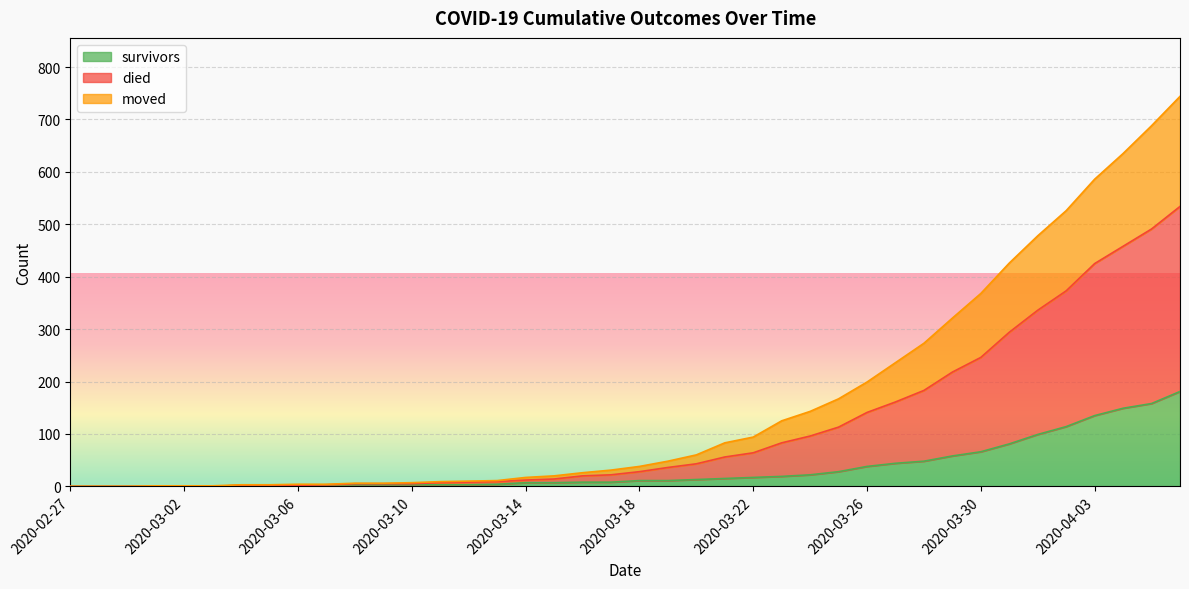

Rank the series by their maximum value, from lowest to highest.

survivors, moved, died